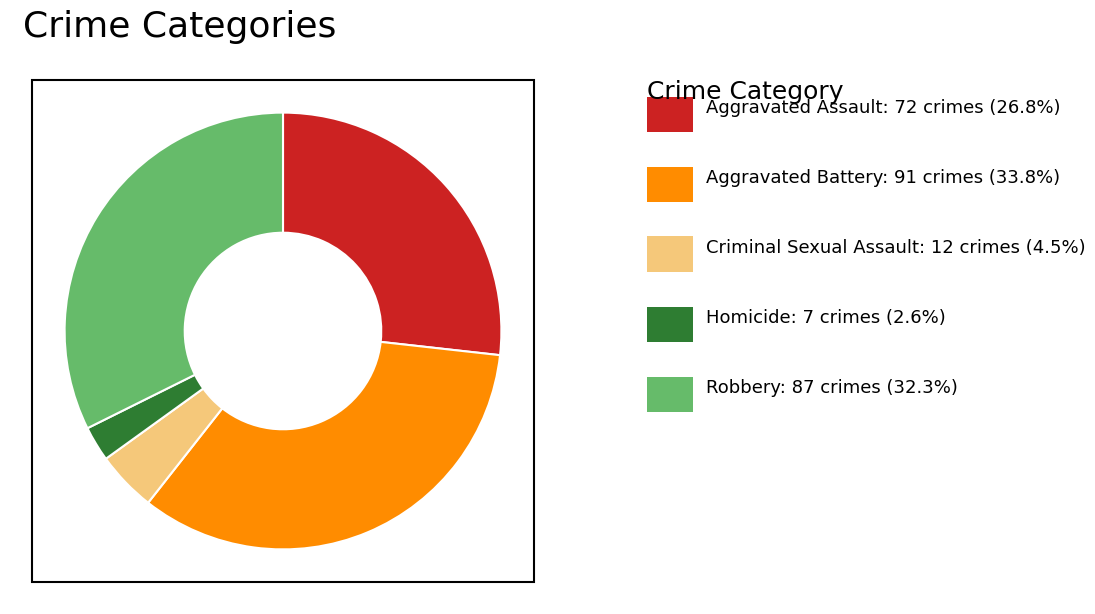

Does any single category account for the majority?

No